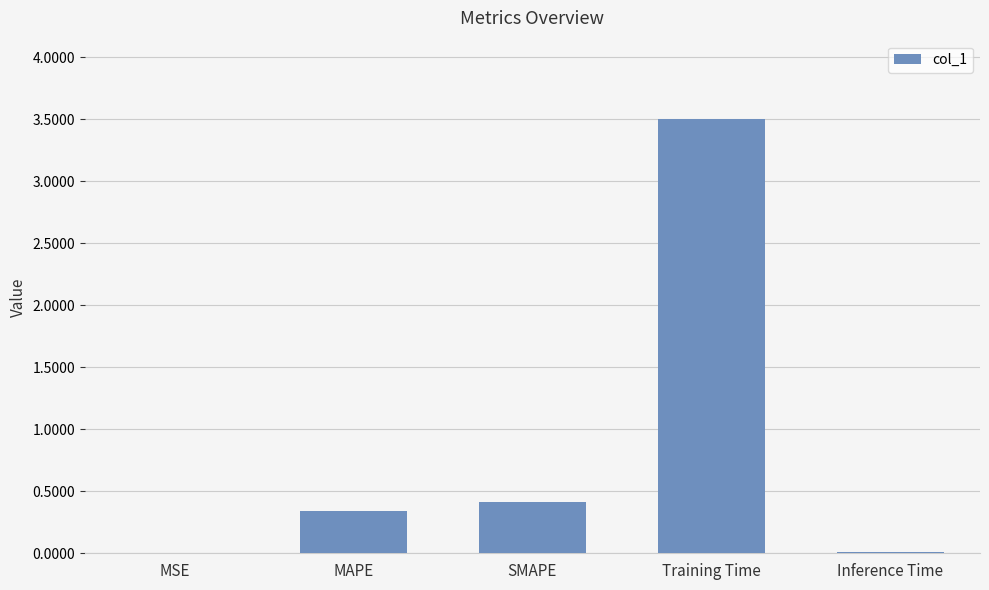

What is the change in value from MSE to MAPE?

+0.3